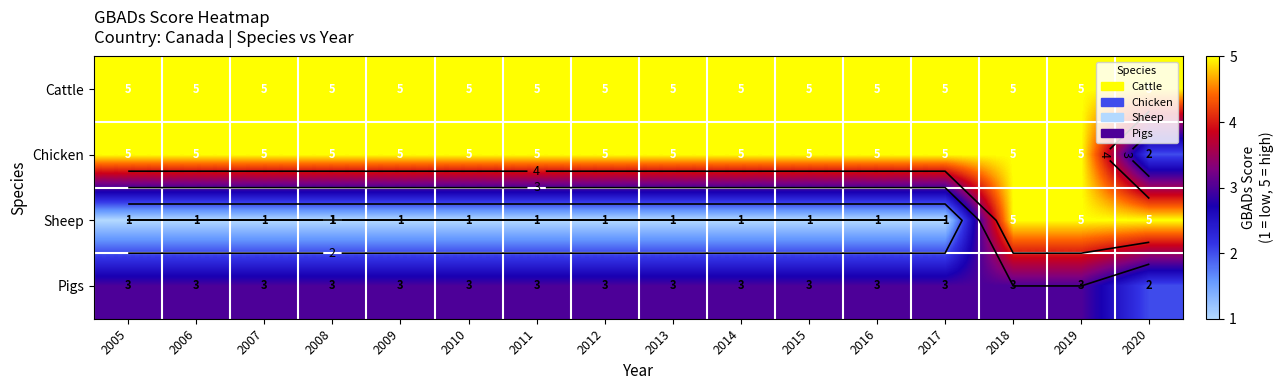

Rank the categories by Chicken value from lowest to highest.

2020, 2005, 2006, 2007, 2008, 2009, 2010, 2011, 2012, 2013, 2014, 2015, 2016, 2017, 2018, 2019